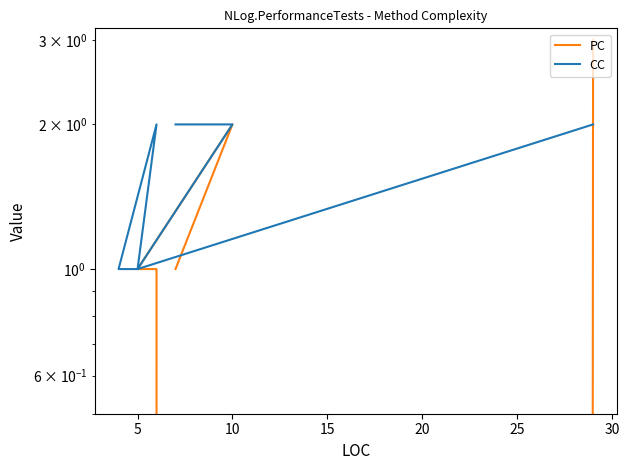

How many intersections are there between CC and PC?

1